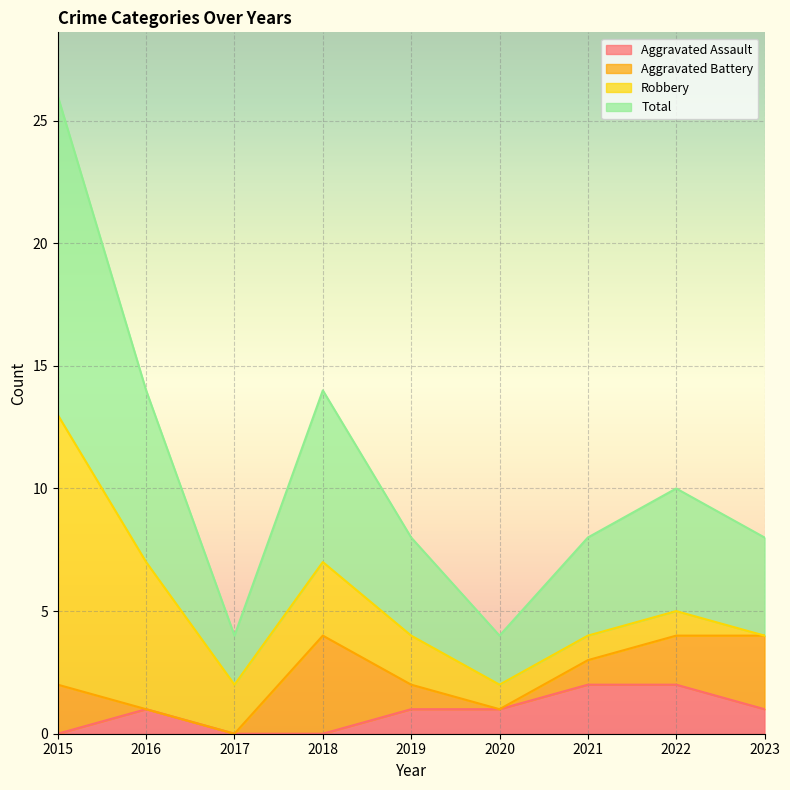

True or false: Aggravated Assault has a value of 0 at 2017.

True